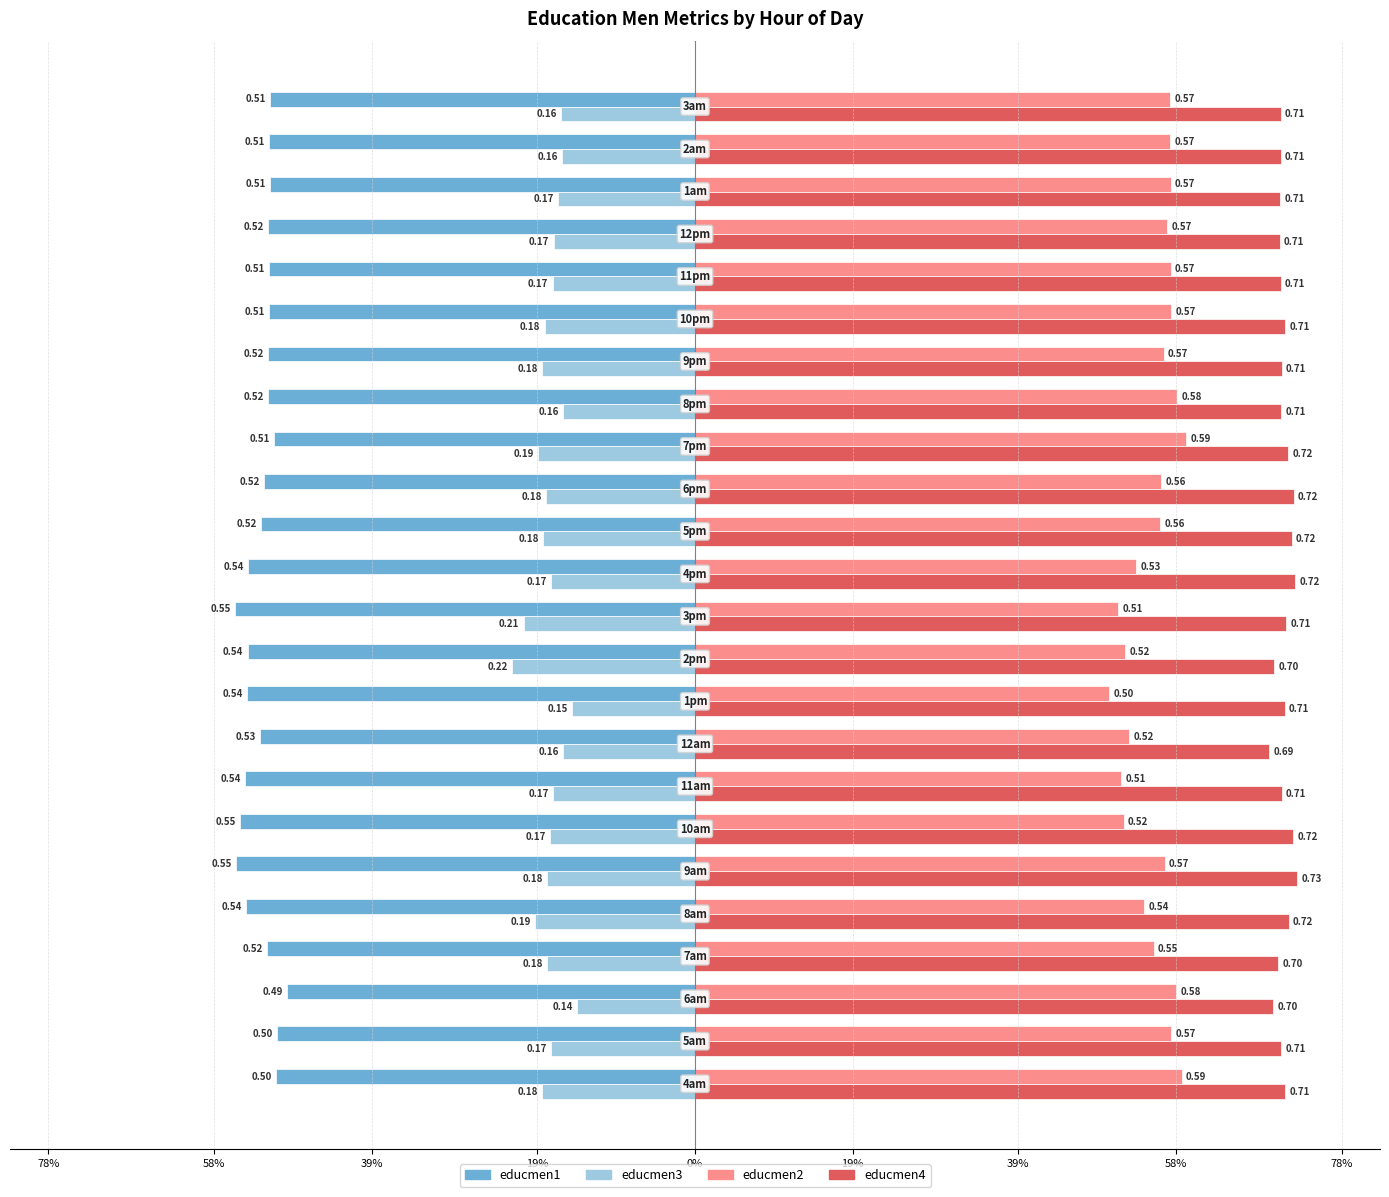

What are all the series names shown in the legend?

educmen1, educmen3, educmen2, educmen4